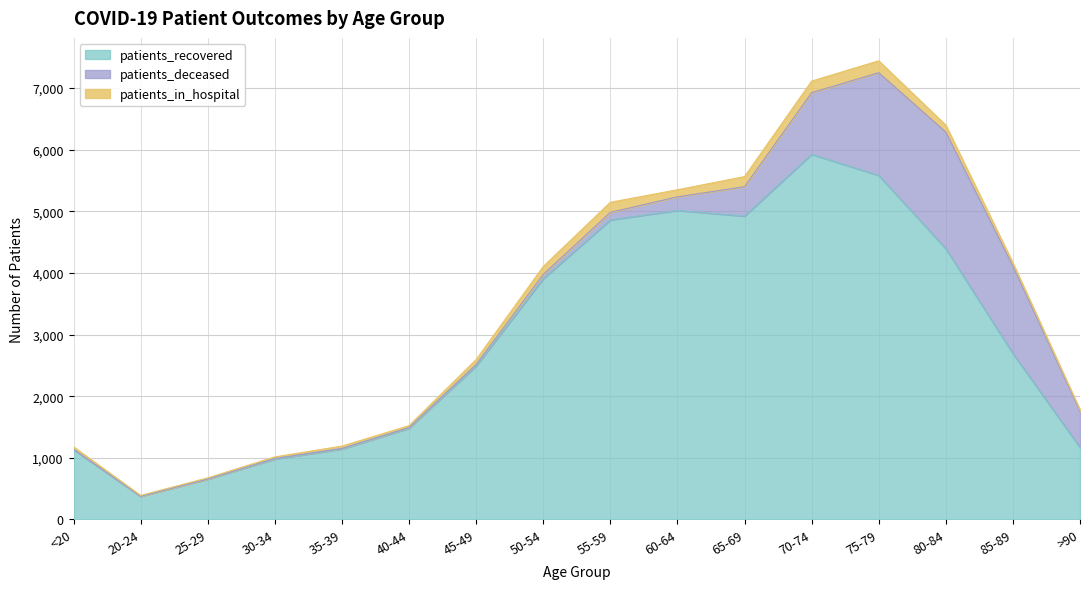

At which label does patients_recovered first exceed 2692?

50-54